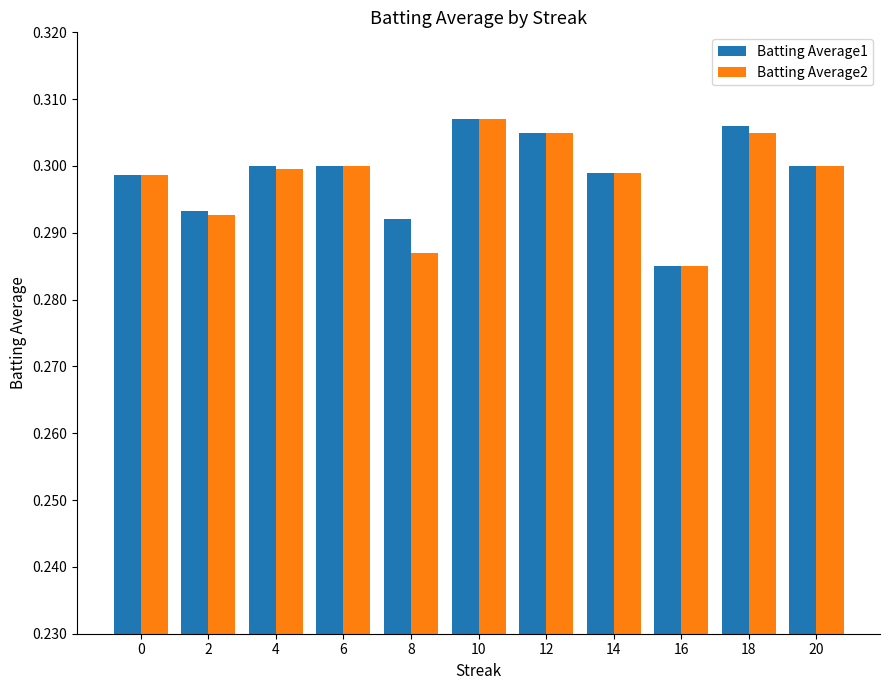

At which category is the sum across all series the highest?

10